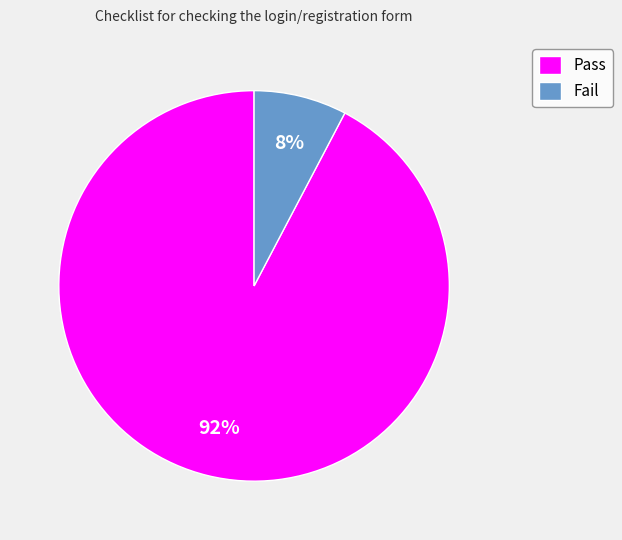

Which category has the smallest portion of the pie?

Fail